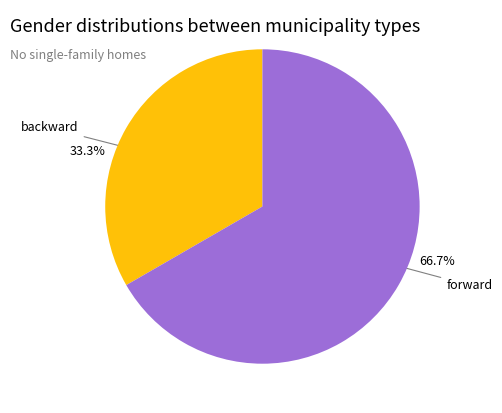

Is there any slice that represents more than half of the pie?

Yes